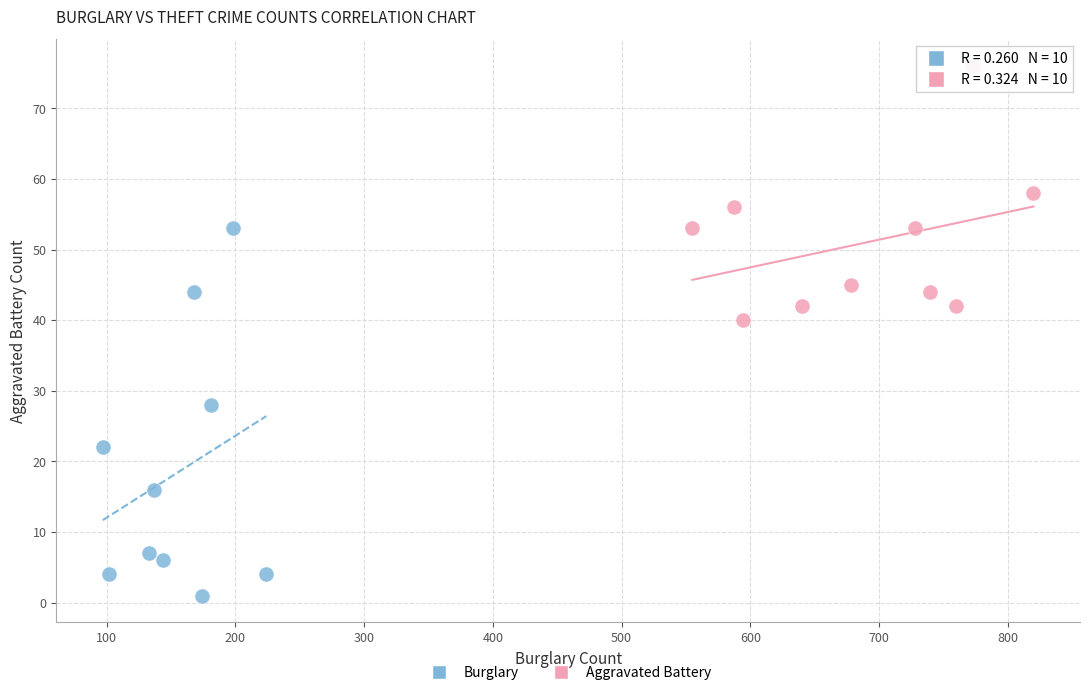

Which series has the largest Y range (max minus min)?

Burglary